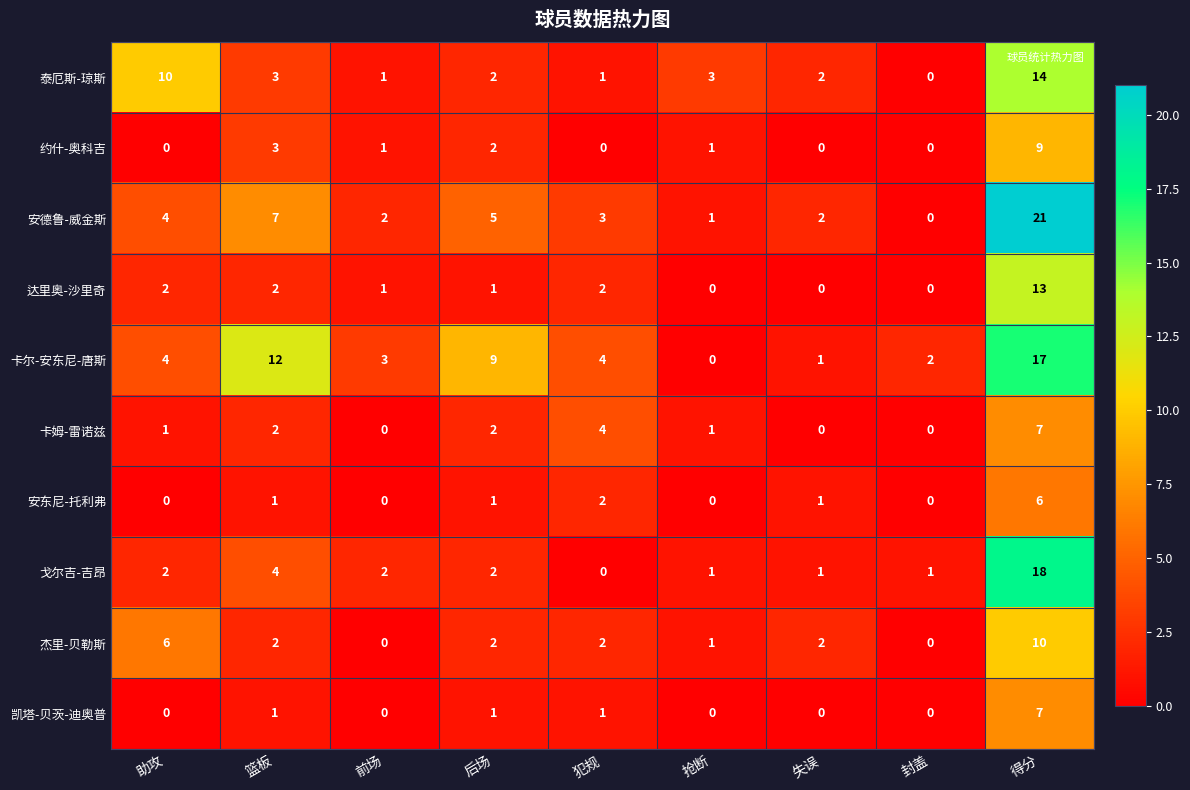

True or false: 戈尔吉-吉昂 has a value of 7 at 篮板.

False